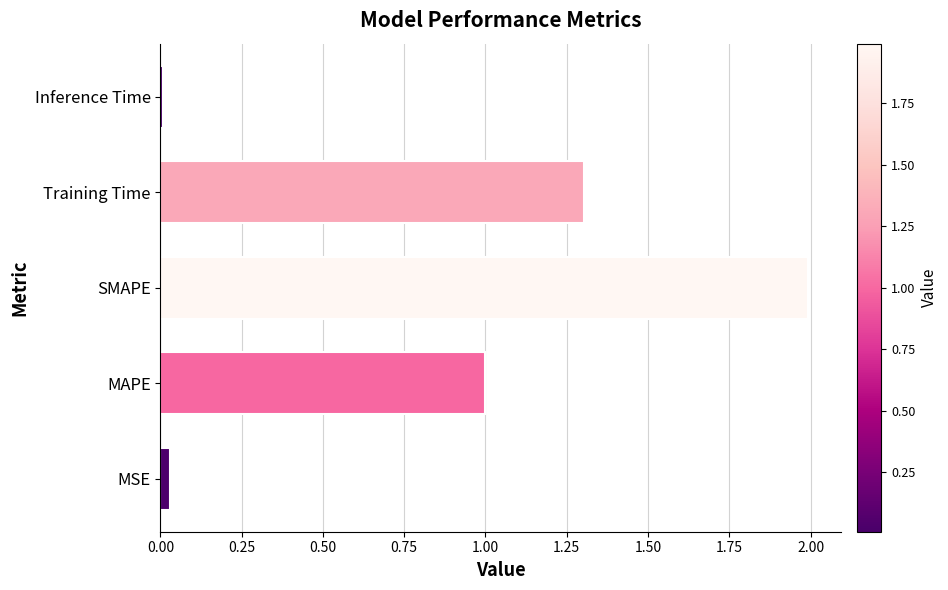

List the labels in order of value, largest first.

SMAPE, Training Time, MAPE, MSE, Inference Time